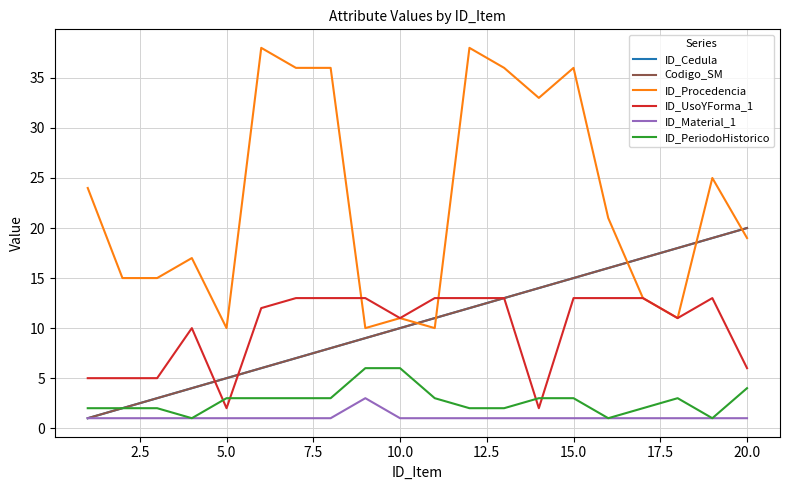

At how many categories does at least one series exceed 28?

7